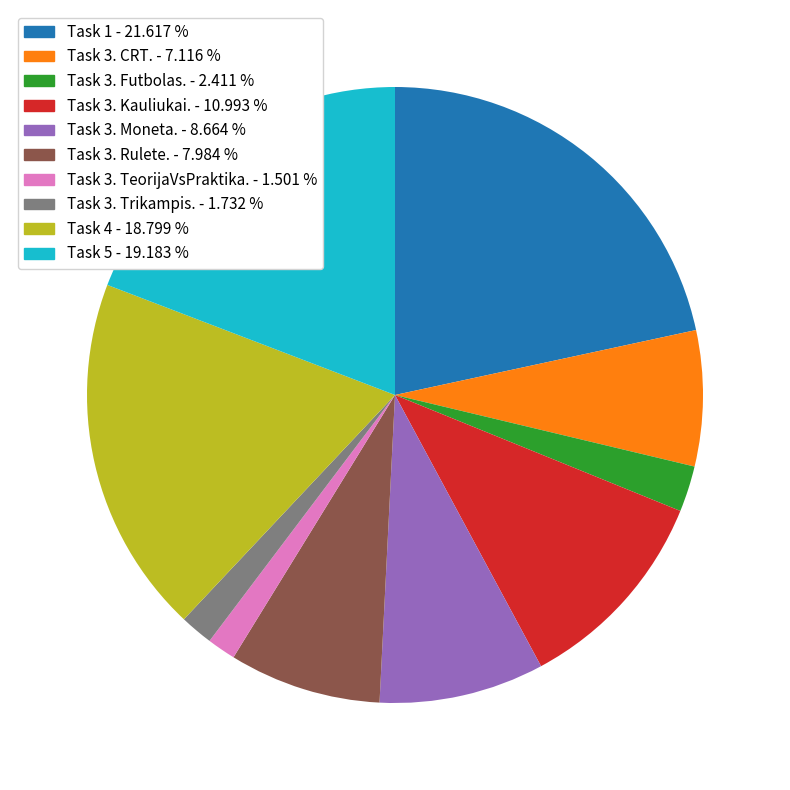

What is the largest slice in the pie chart?

Task 1